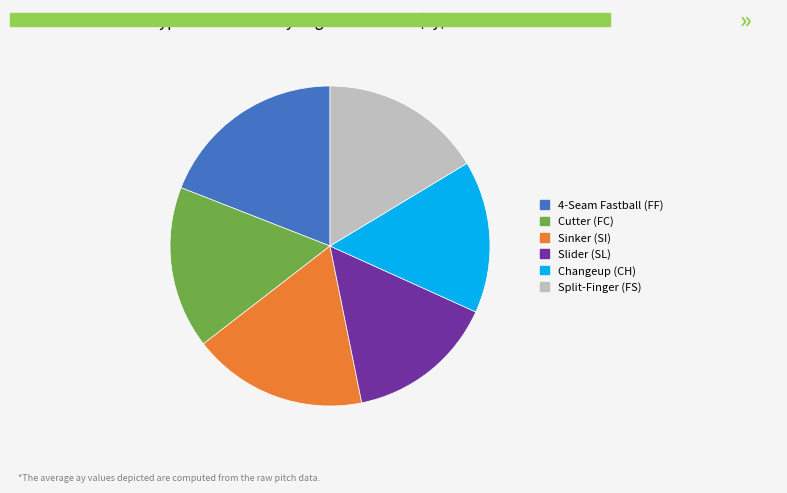

How many segments does this pie chart have?

6